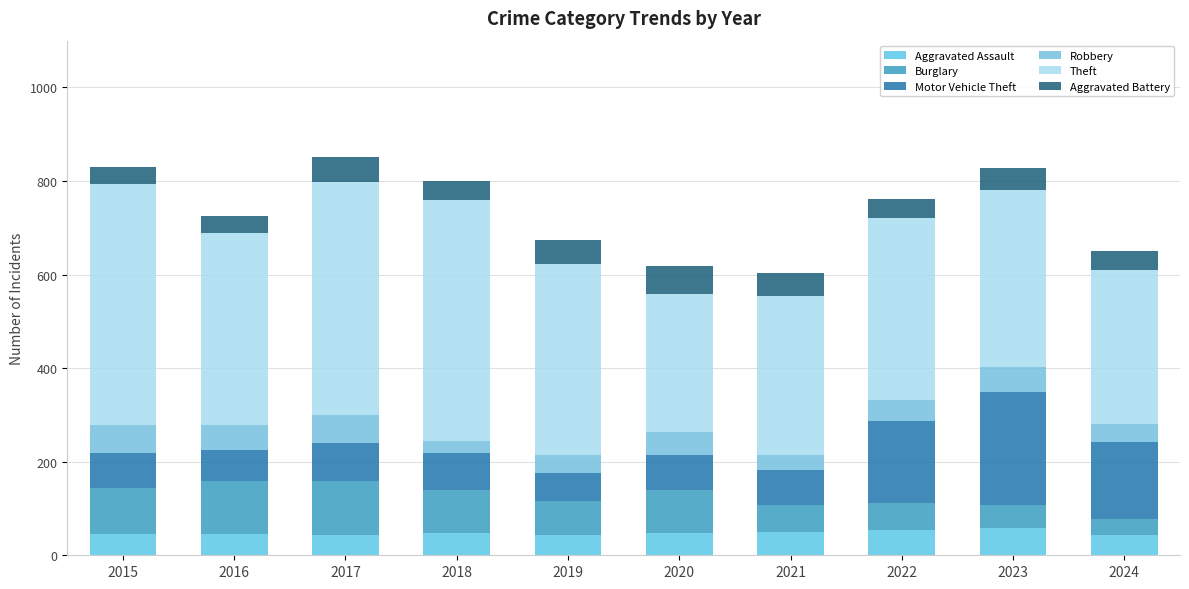

Which has a higher value, 2017 or 2023?

2023